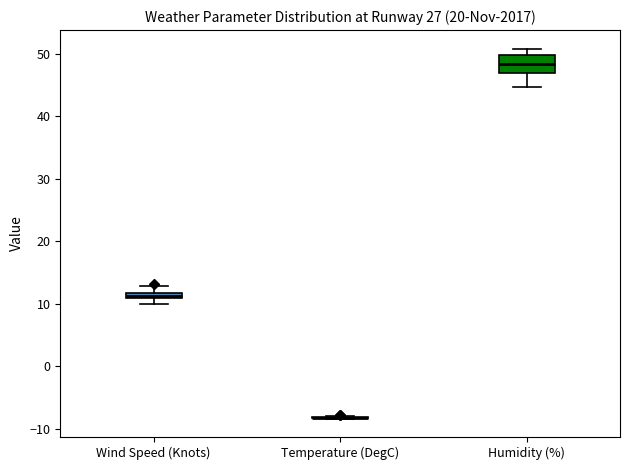

Comparing the boxes themselves (not the whiskers), which one is the tallest?

Humidity (%)